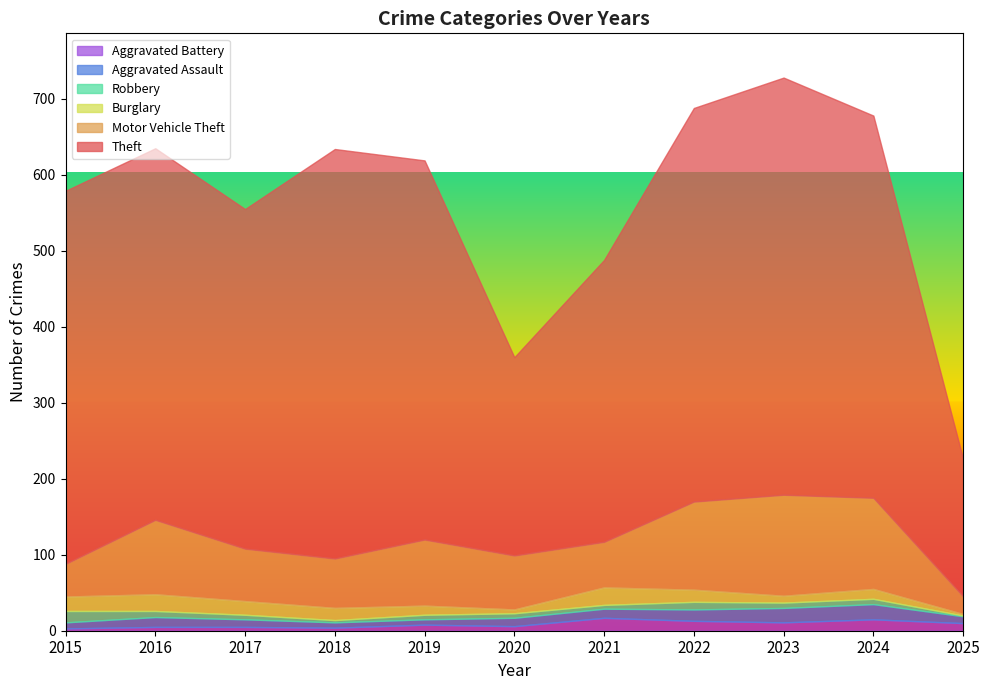

What is the spread (max minus min) of values at 2022?

508